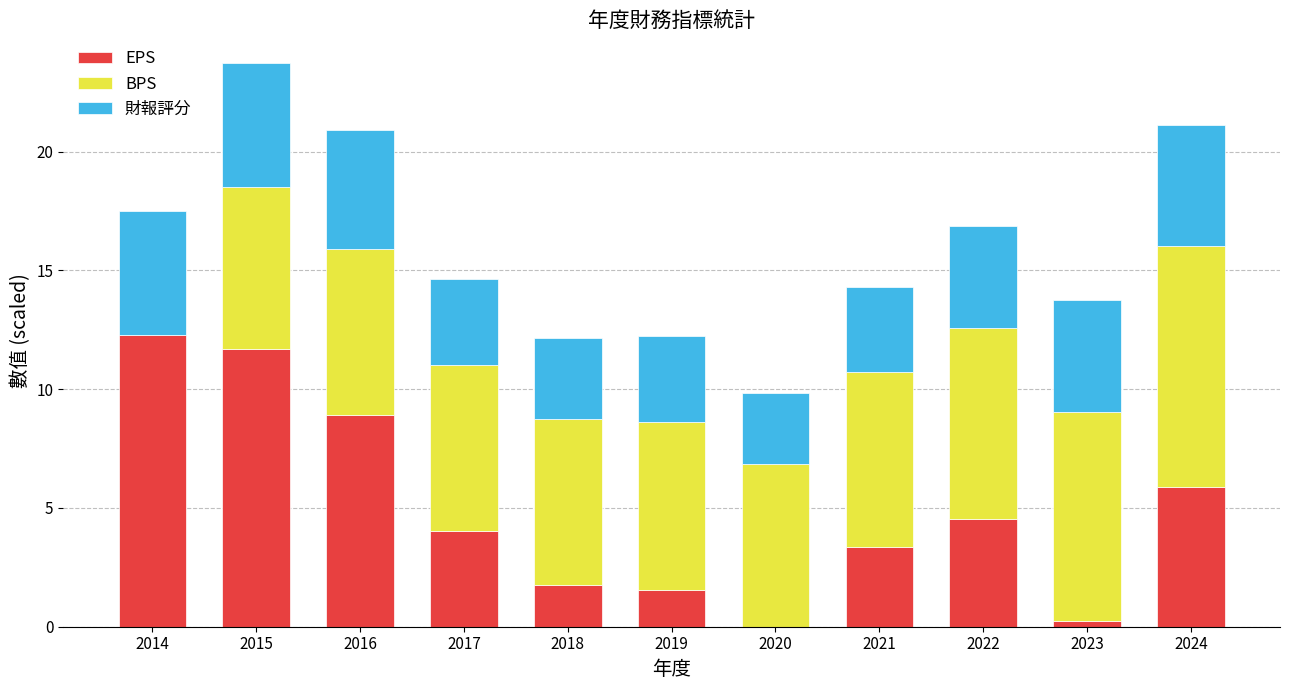

What value does the EPS series have at 2015?

11.7